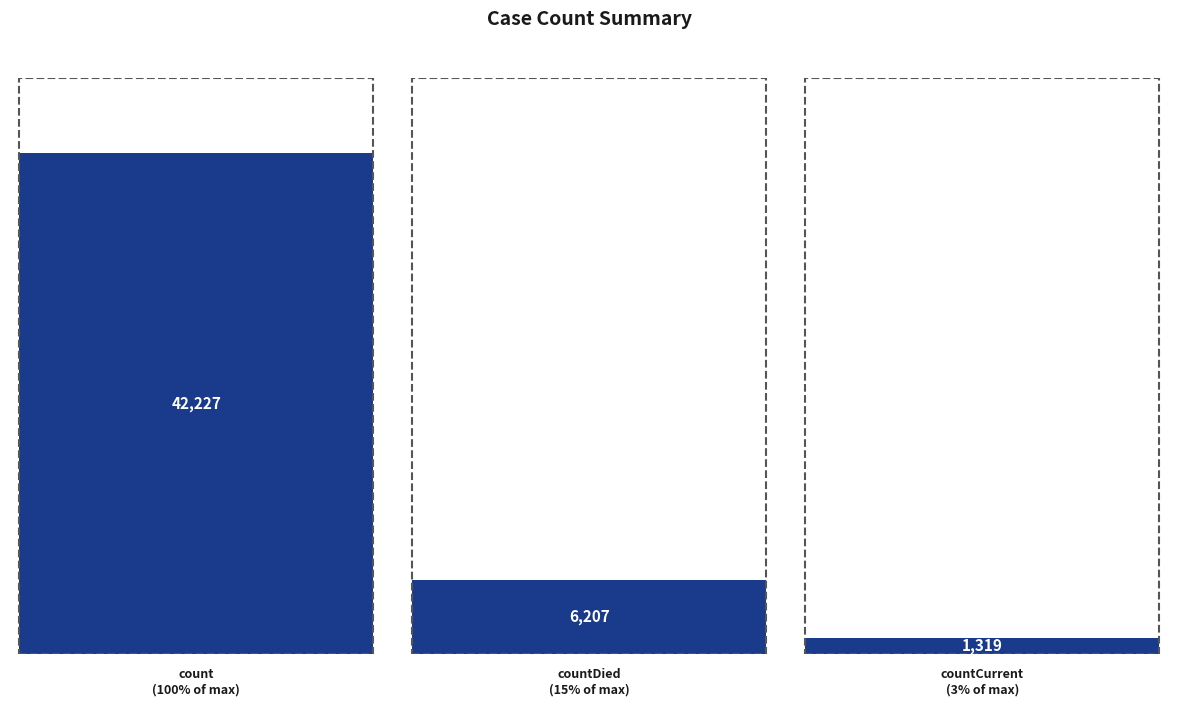

True or false: the data shows 1937 at countCurrent.

False